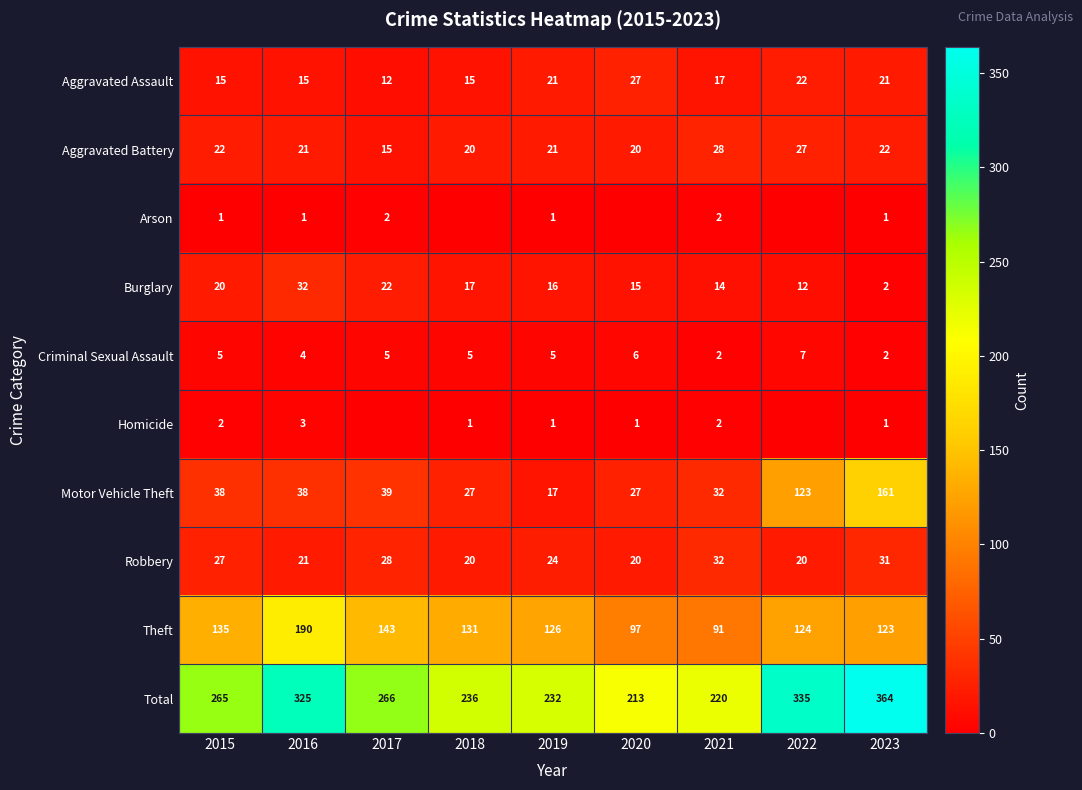

True or false: Theft has a value of 71 at 2018.

False